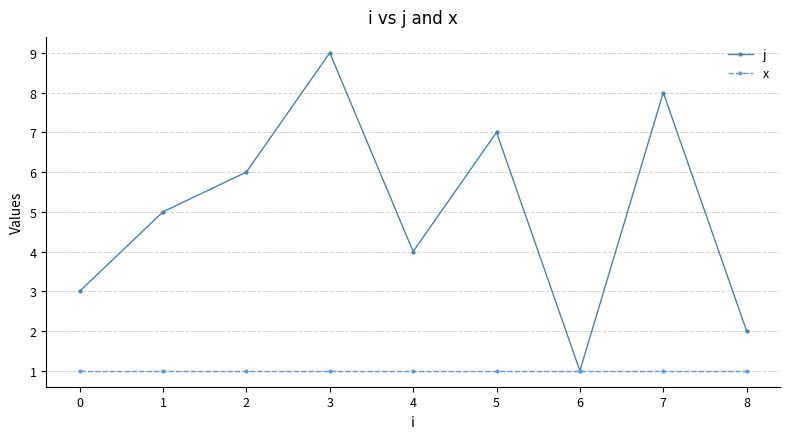

List the labels in order of j value, largest first.

3, 7, 5, 2, 1, 4, 0, 8, 6